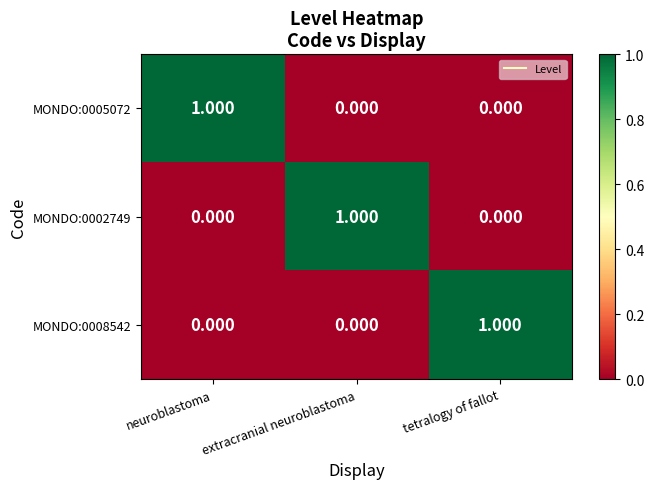

Is the value of MONDO:0002749 at neuroblastoma greater than the value of MONDO:0008542 at tetralogy of fallot?

No